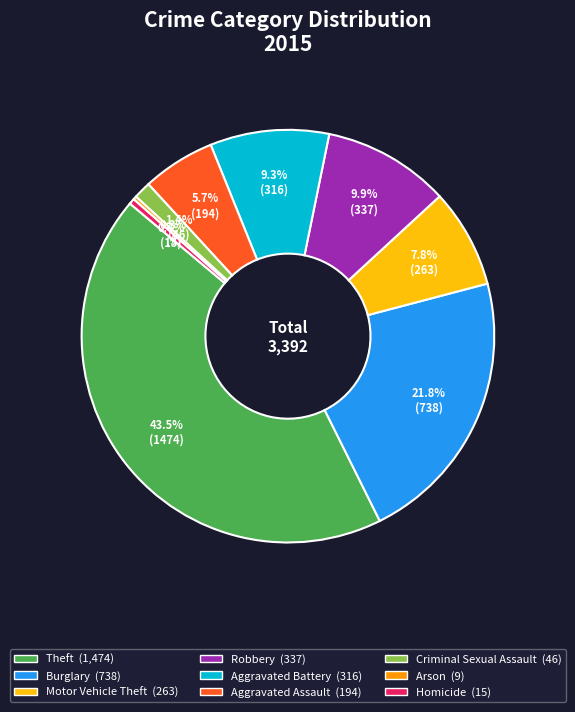

What percentage is the Aggravated Assault slice, to the nearest percent?

6%